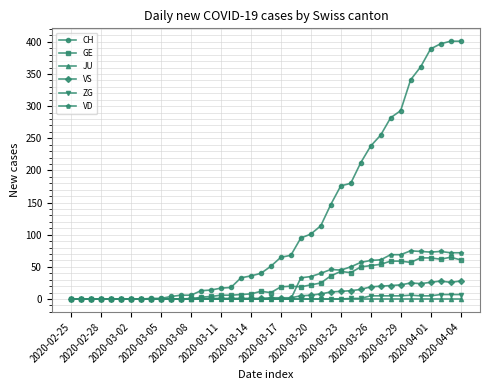

Which series has the largest range (max minus min)?

CH